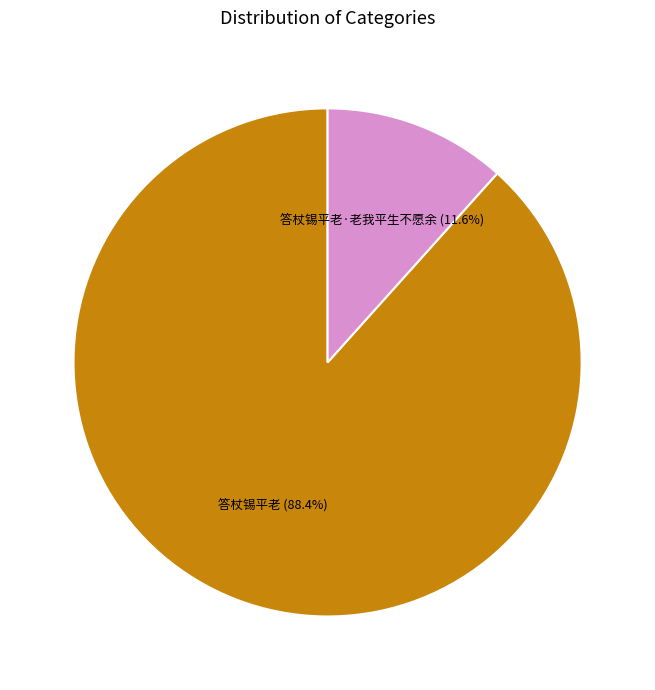

To the nearest percent, what is the difference between the 答杖锡平老 and 答杖锡平老·老我平生不愿余 slice percentages?

77%